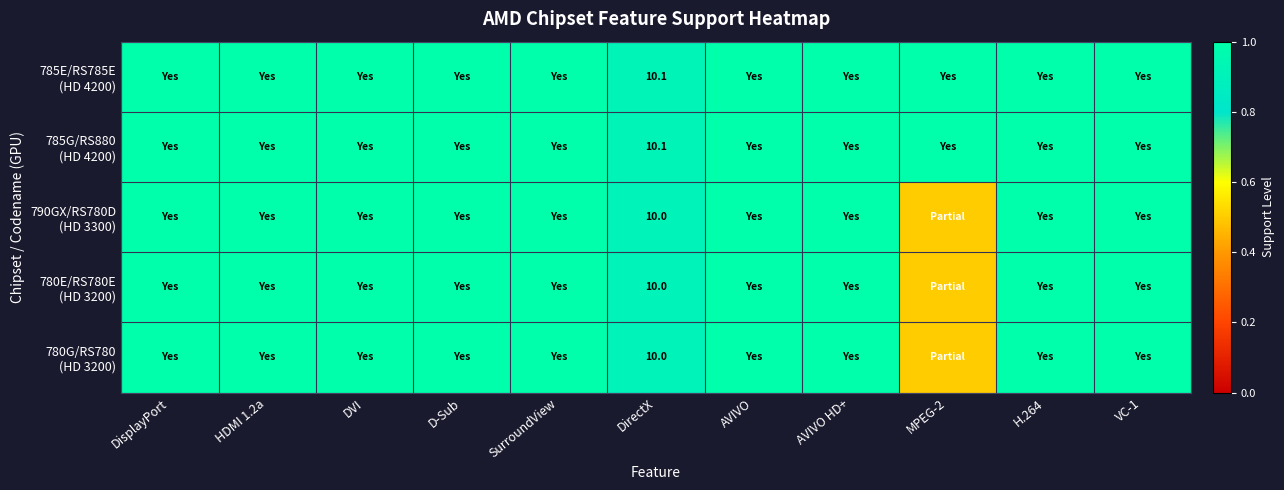

What is the minimum value shown in the chart?

0.5